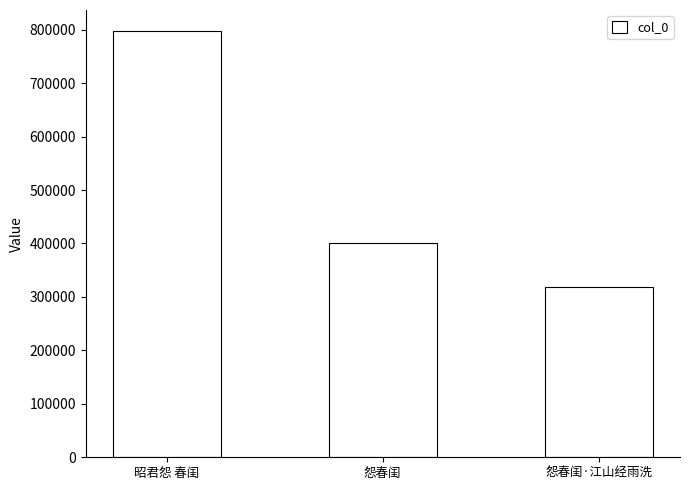

What is the sum of all values?

1515717